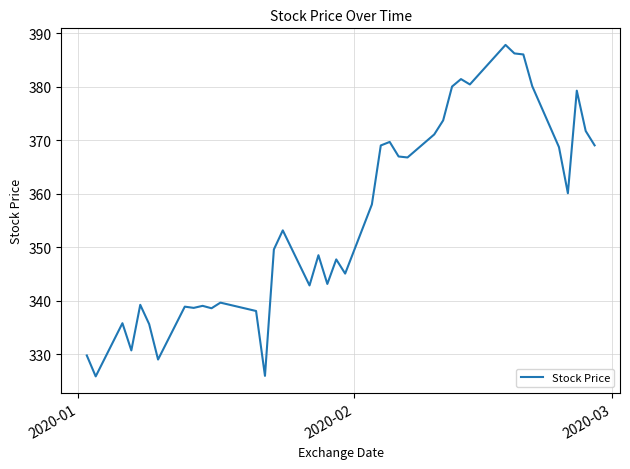

What is the greatest value displayed?

387.8